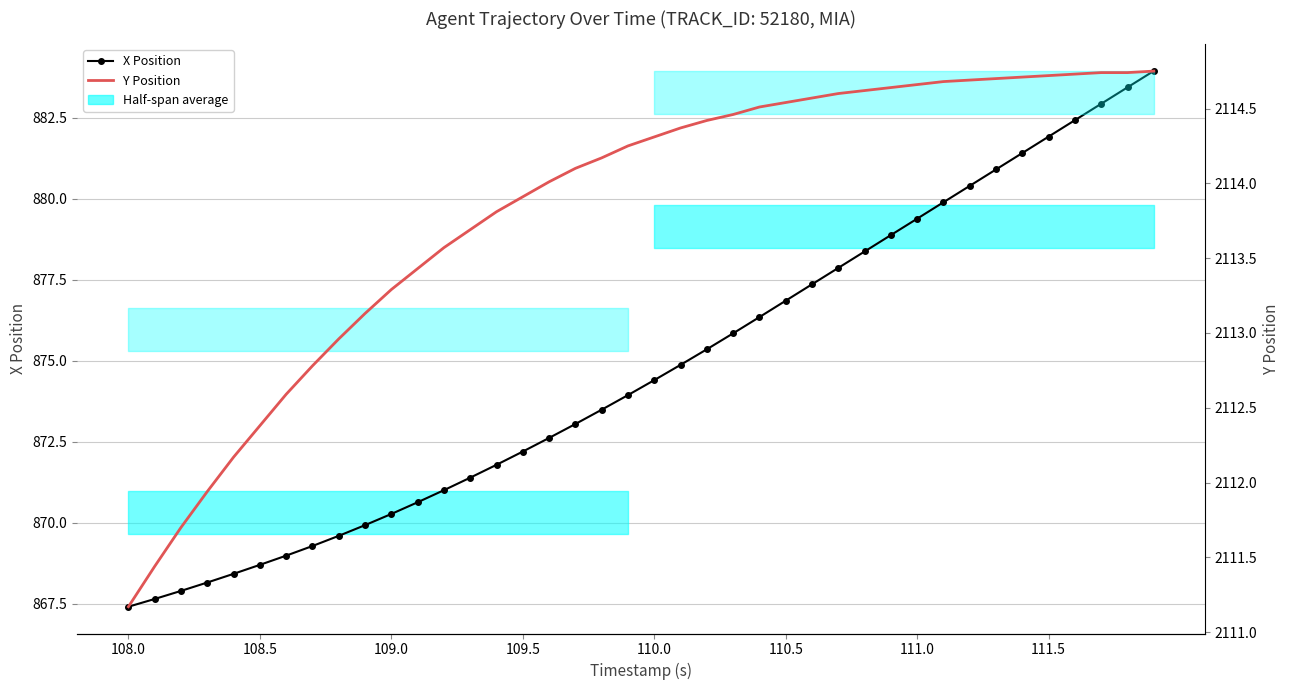

How many lines are shown in the chart?

2